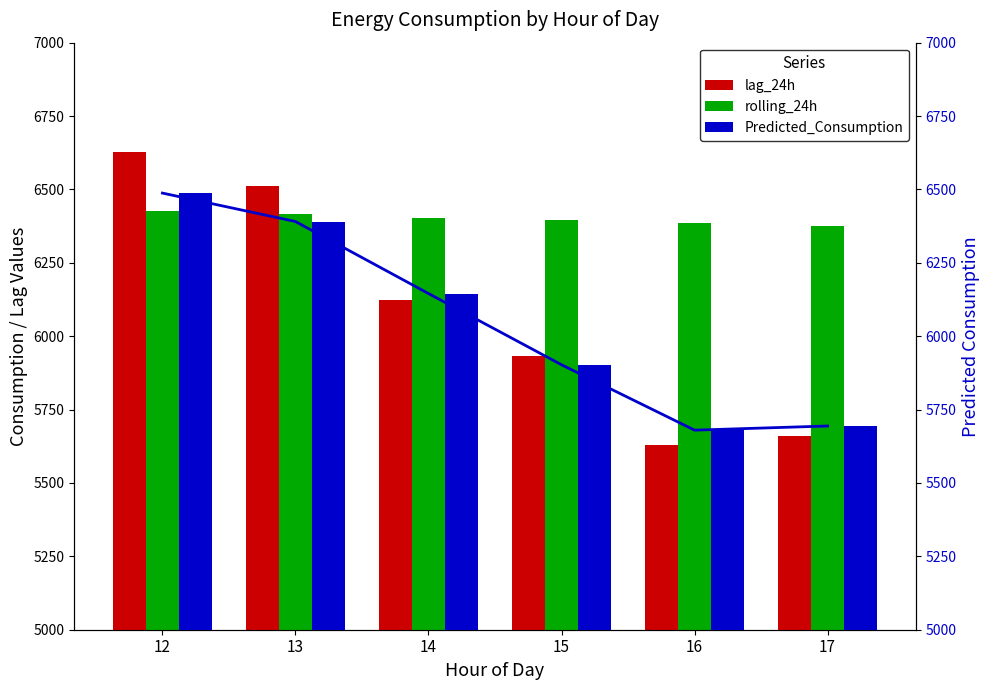

At which label does lag_24h first exceed 6124?

12